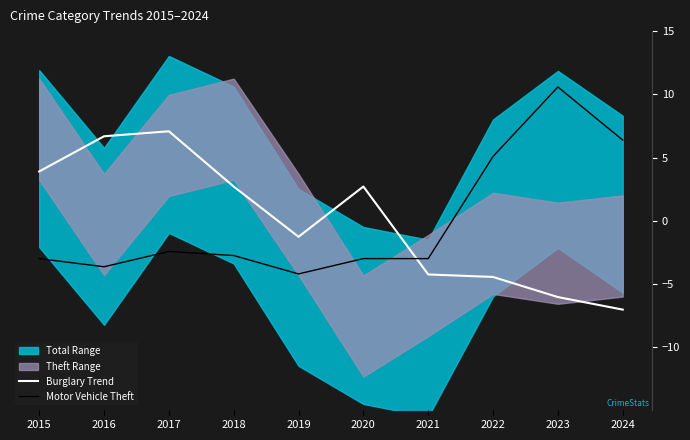

In Burglary Trend, how many points are higher than both neighbors (excluding endpoints)?

2